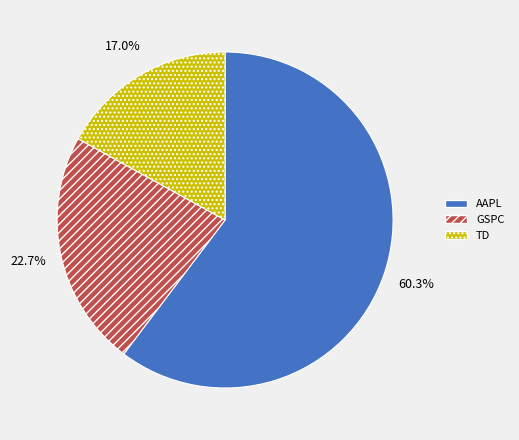

The GSPC slice represents 28% of the pie. True or false?

False